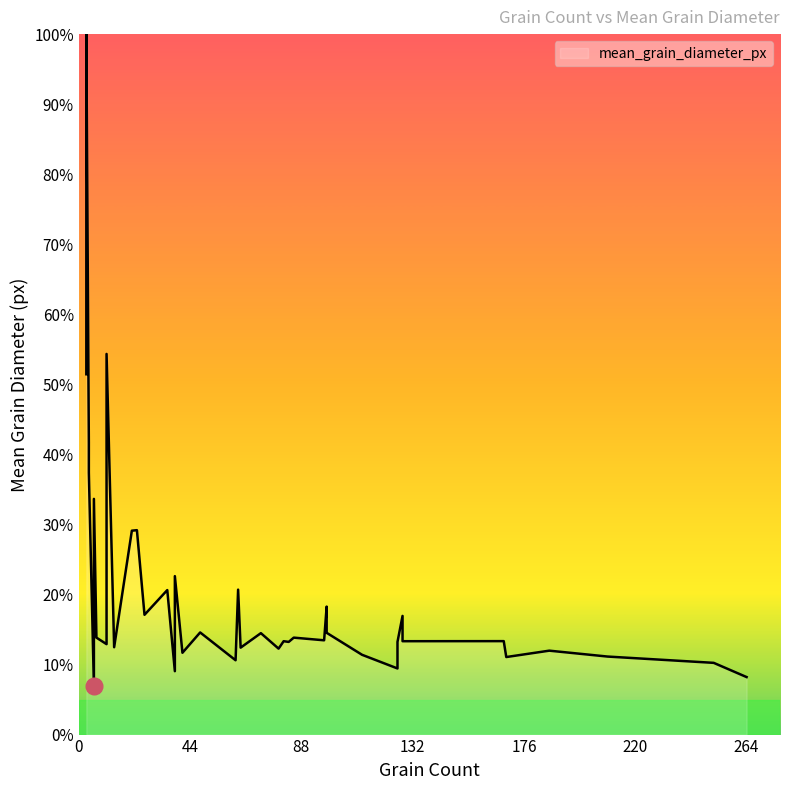

What is the value of the 19th point from the left?

12.4